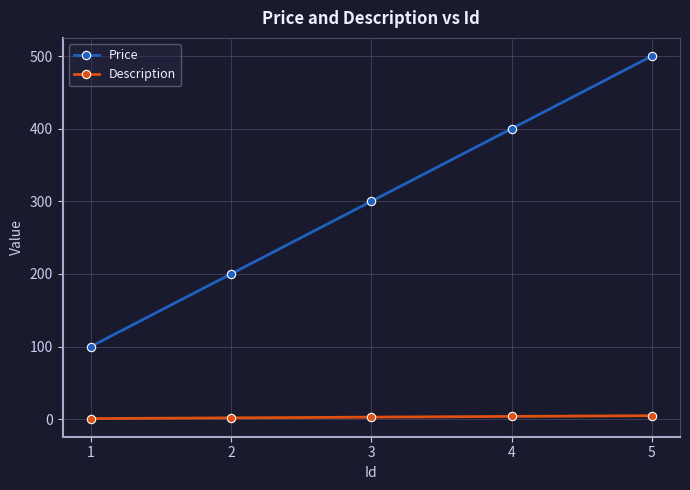

True or false: Description and Price cross at least once.

False